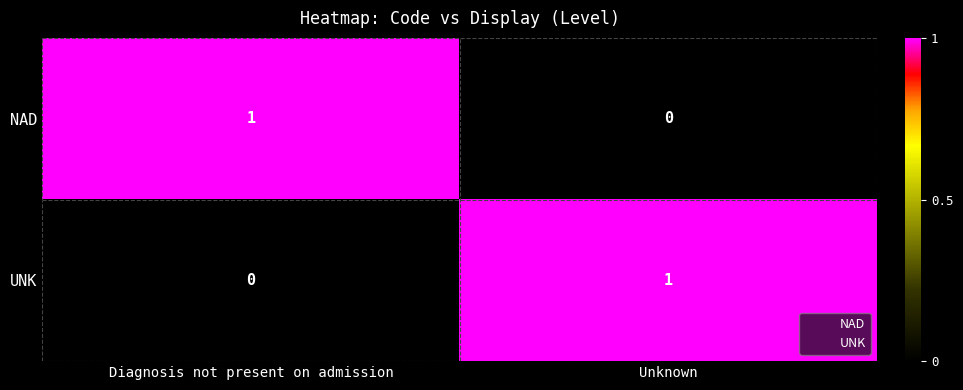

The NAD series shows 2 at Diagnosis not present on admission. True or false?

False